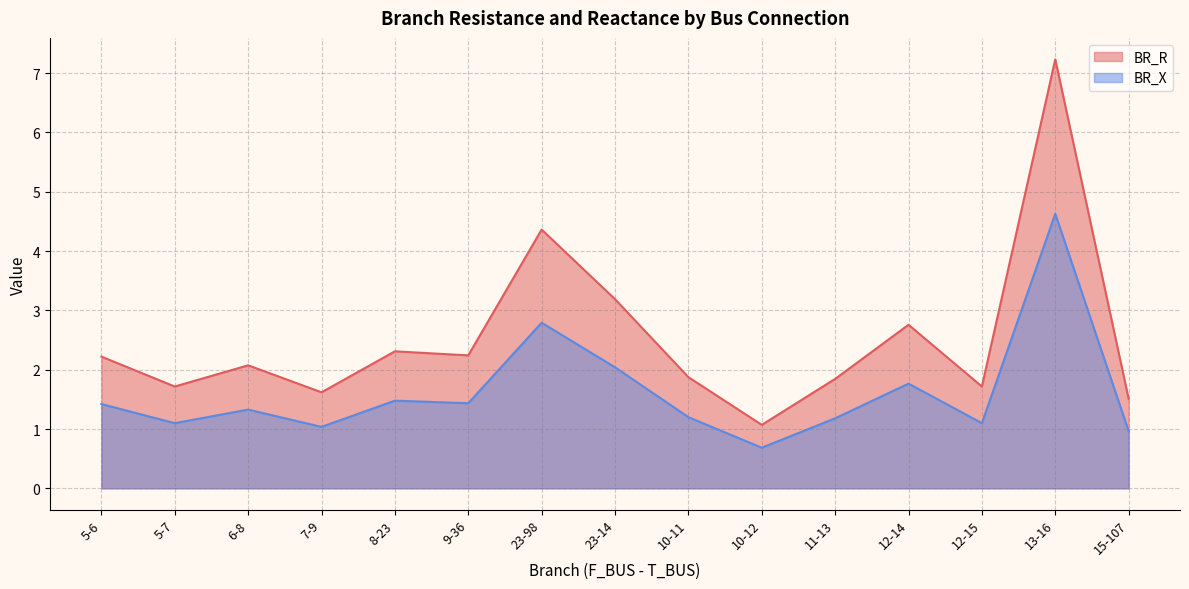

Is it true that BR_R equals 1.2 at 12-14?

False